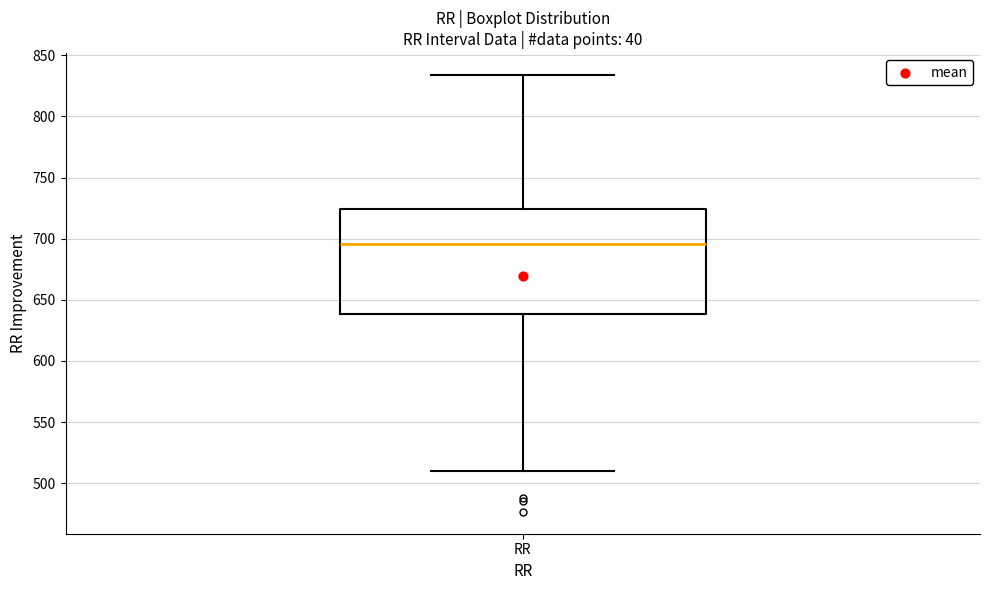

Read this box plot against the y-axis: the position of the median line, the range covered by the box, and the ends of both whiskers. The values are not printed on the chart, so give them approximately, as read against the axis.

median 695, box 640 to 725, whiskers 510 to 835